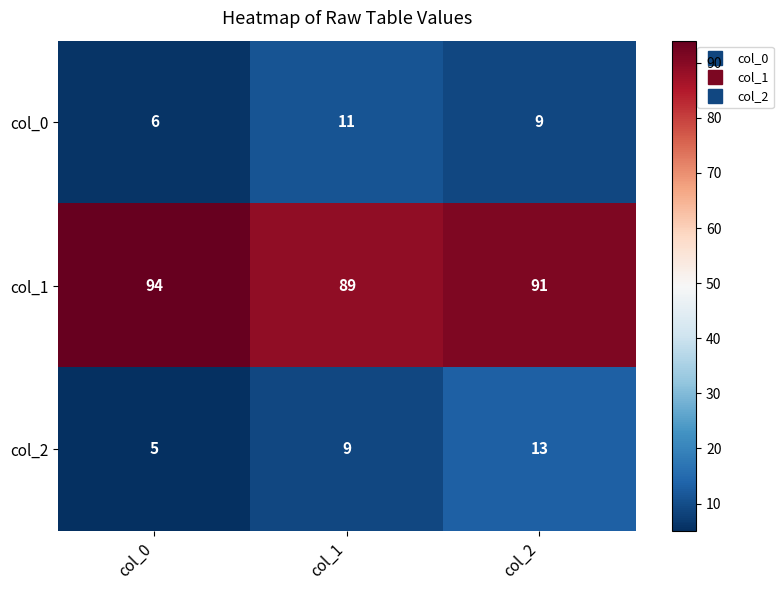

What is the sum of the col_2 values at col_0 and col_1?

14